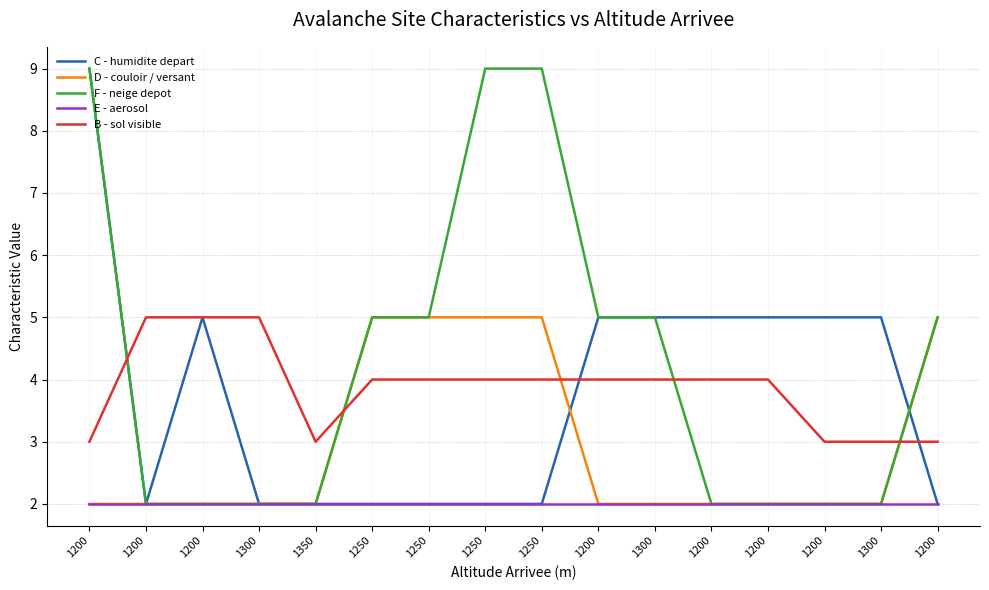

Which label corresponds to the smallest value in the chart?

1200